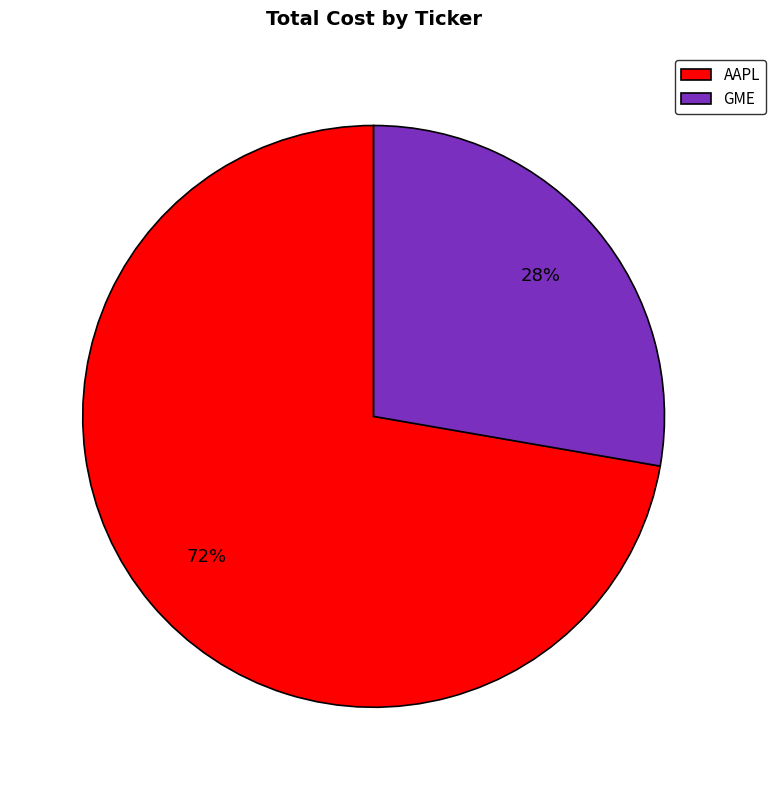

What is the majority slice?

AAPL